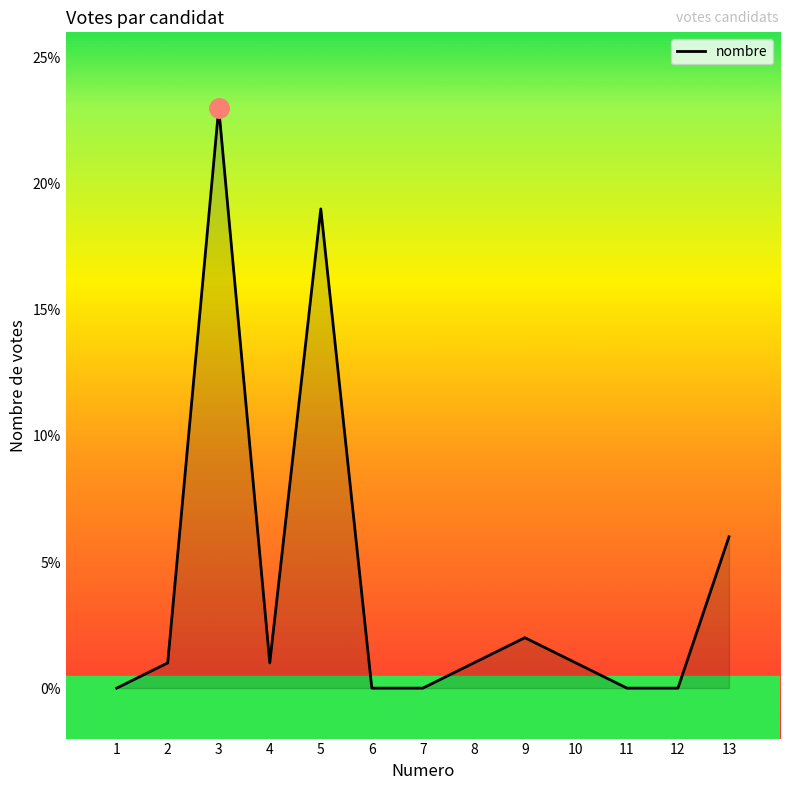

Which category has the highest value across all series?

3